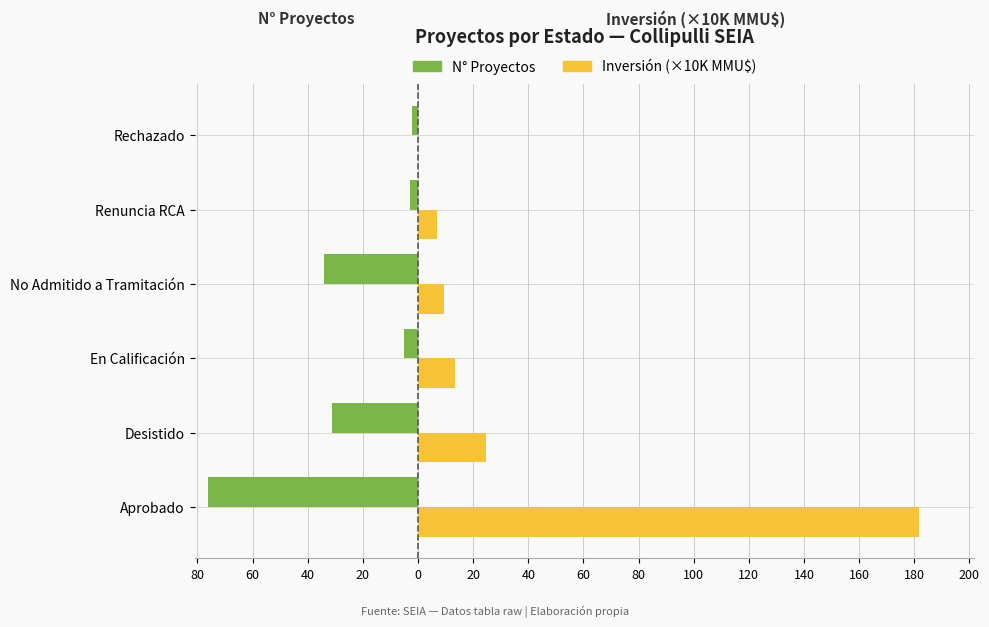

What are all the series names shown in the legend?

N° Proyectos, Inversión (×10K MMU$)